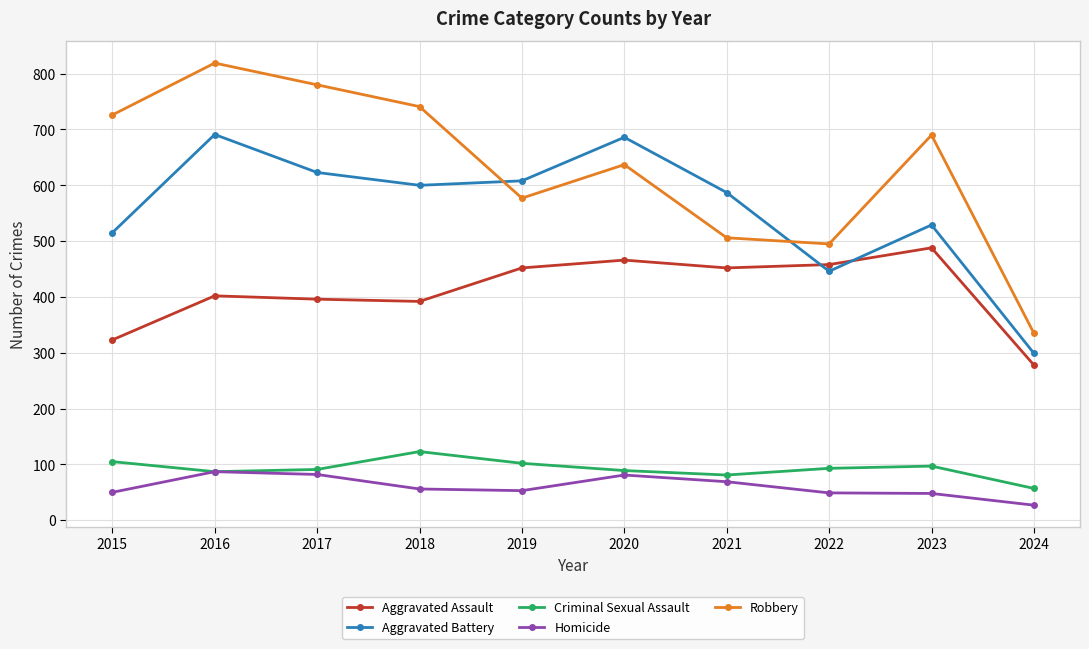

At how many categories does at least one series exceed 113?

10